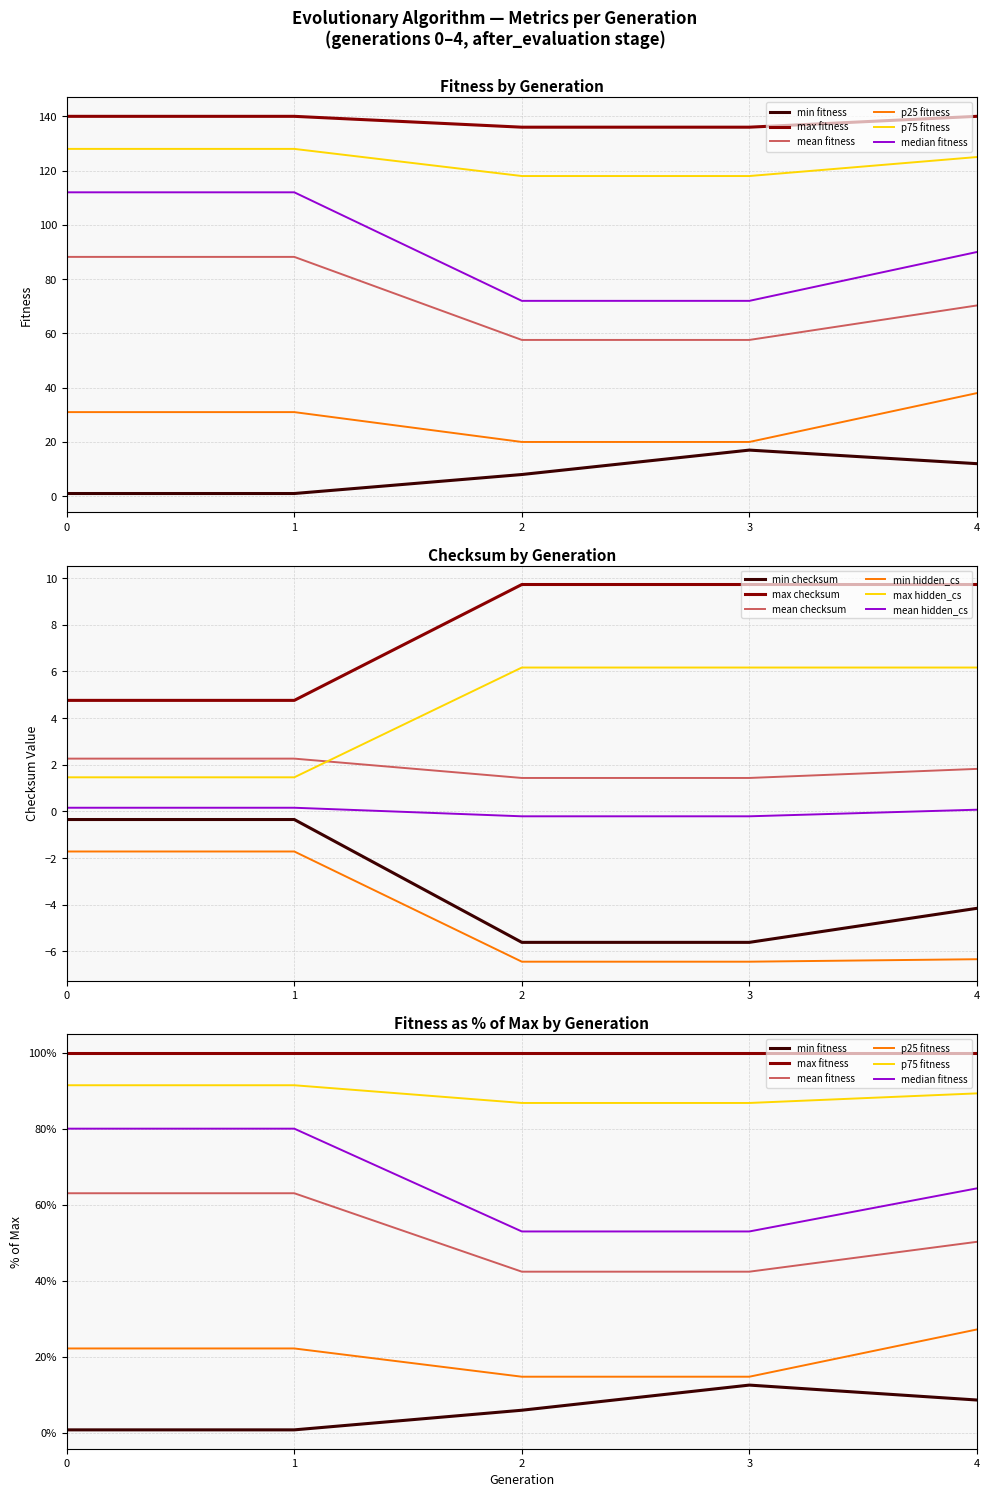

Is the value of min_fitness at 4 greater than the value of max_checksum at 3?

Yes